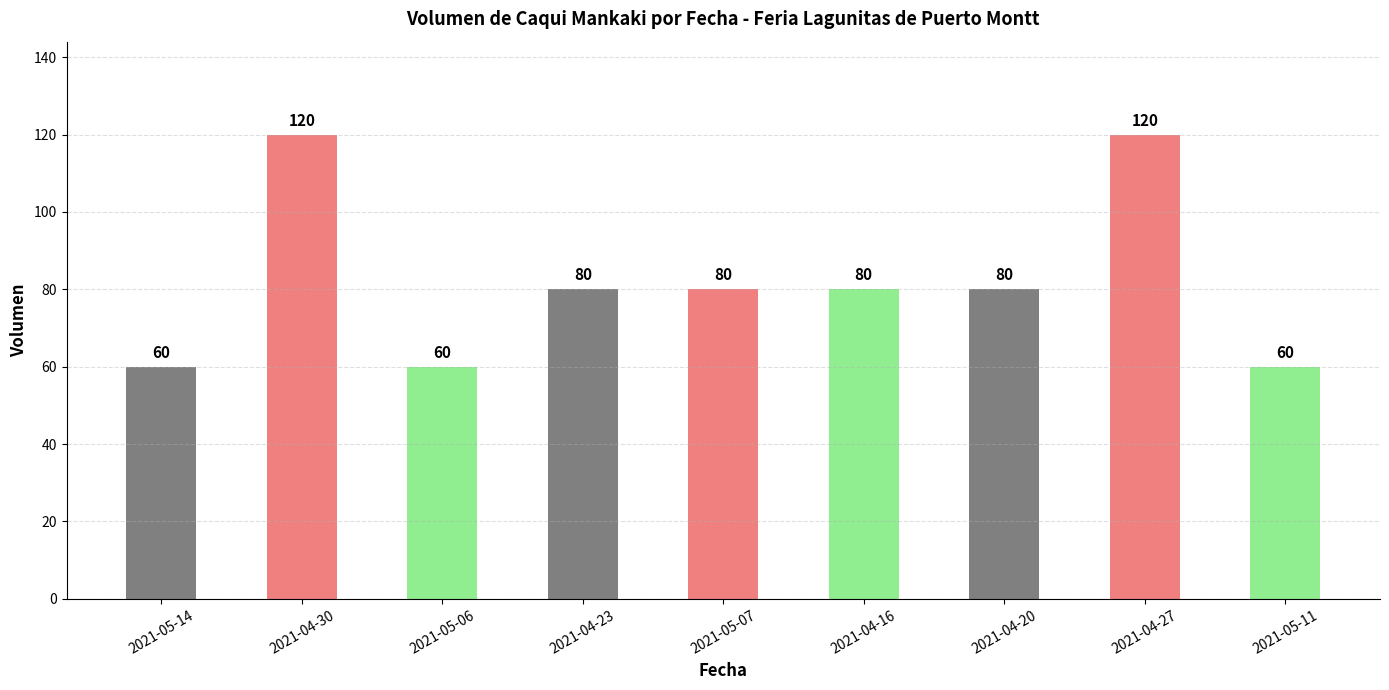

How many values are between 60 and 80?

7